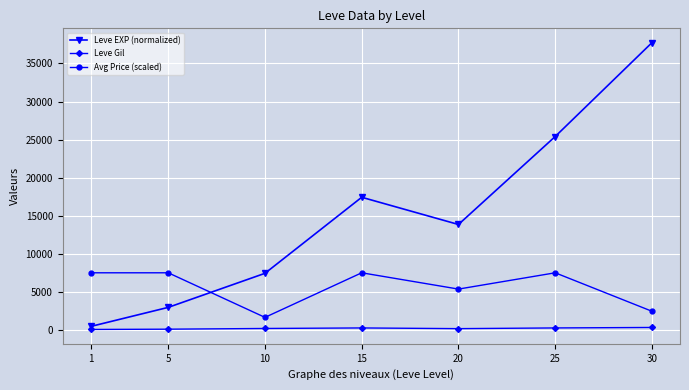

True or false: Leve EXP (normalized) and Avg Price (scaled) intersect in this chart.

True